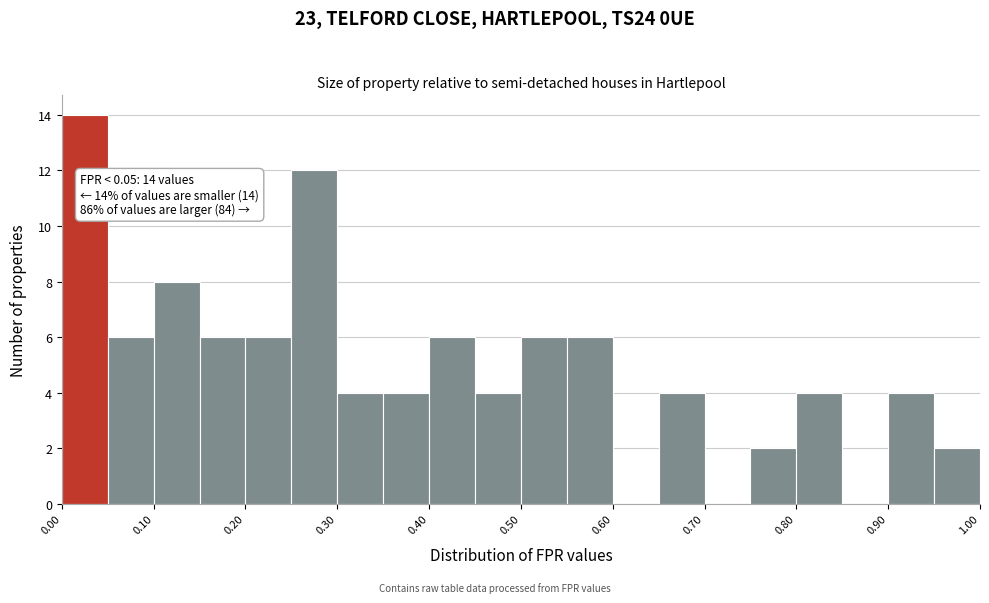

Over which range of the x-axis is the bar tallest?

0.00 to 0.05